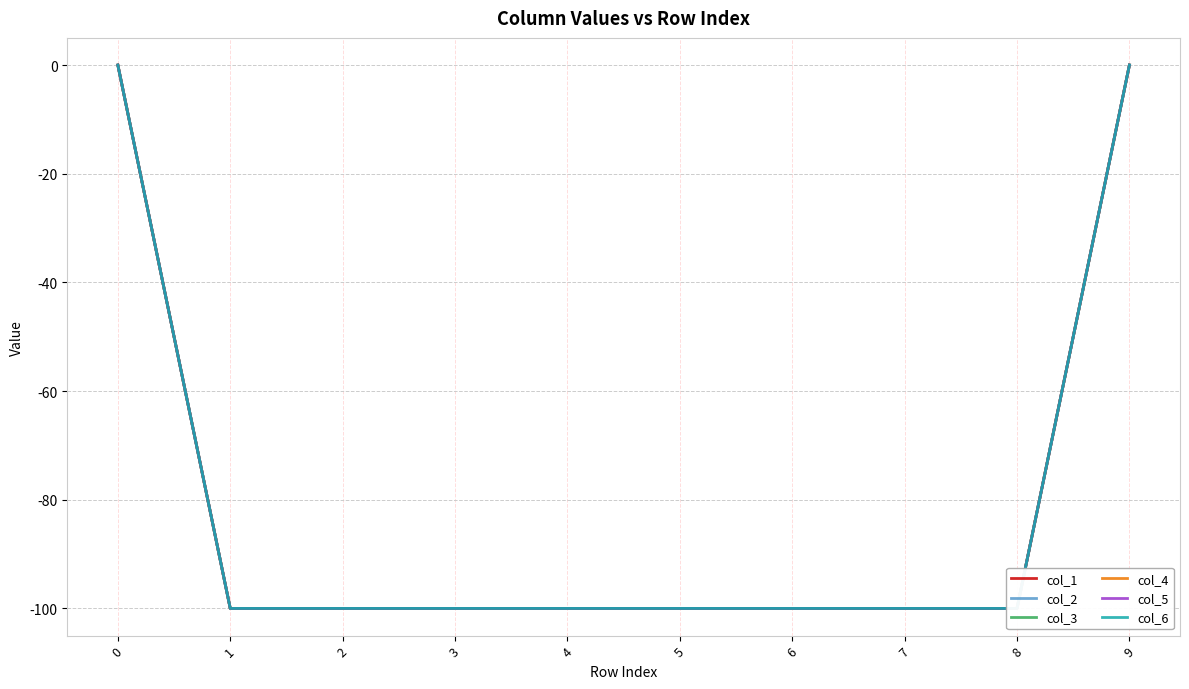

Does the chart have visible grid lines?

Yes